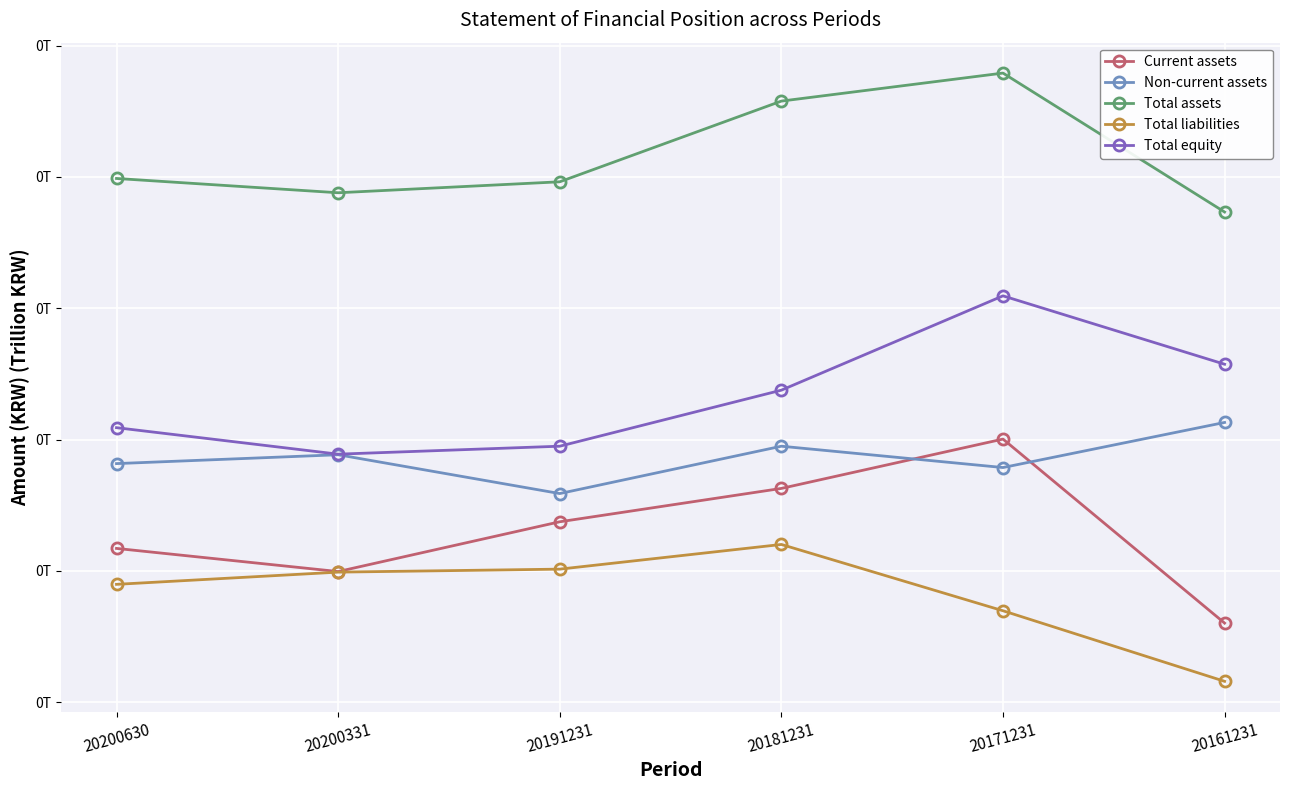

Is it true that Current assets equals 0.1 at 20181231?

True